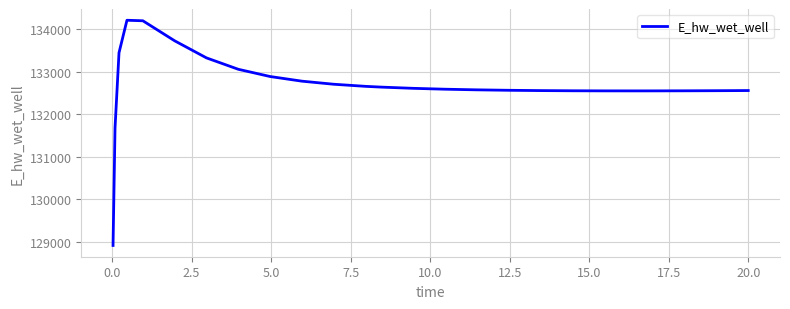

What is the difference between the maximum and minimum values?

5292.6